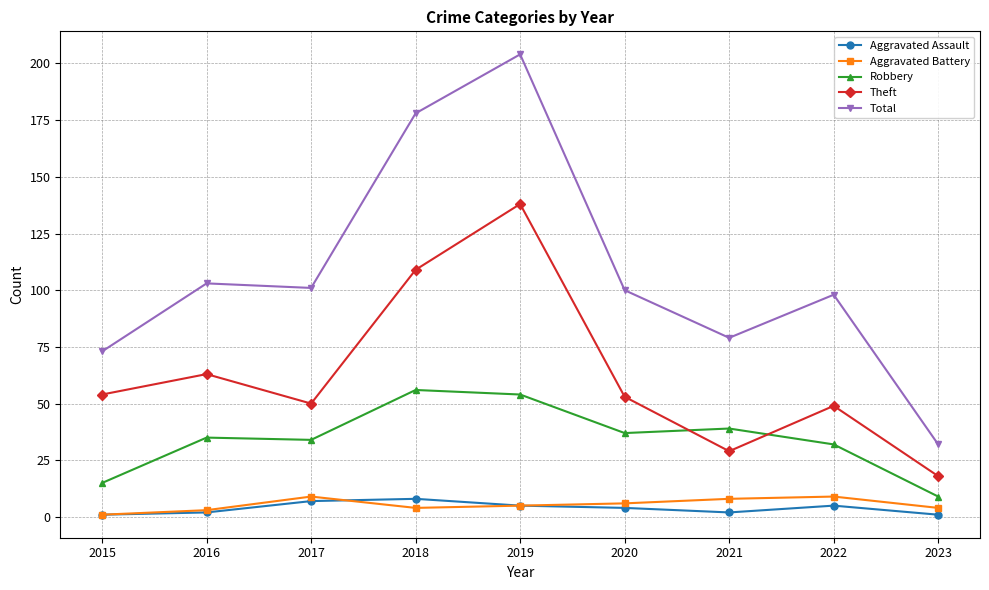

True or false: Theft and Total cross at least once.

False